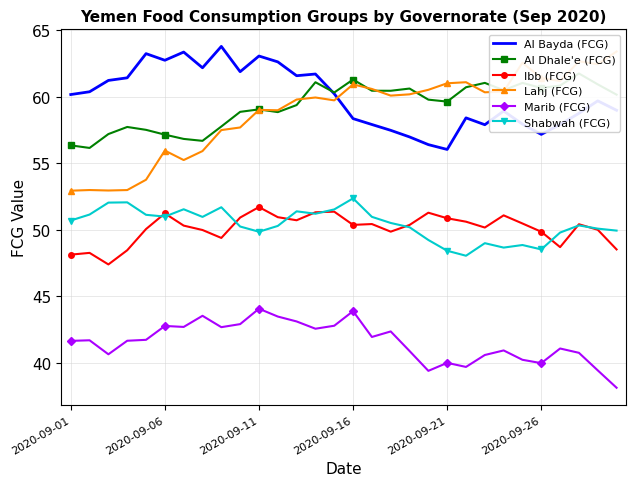

The value of Marib (FCG) at 18 is 70.0. True or false?

False